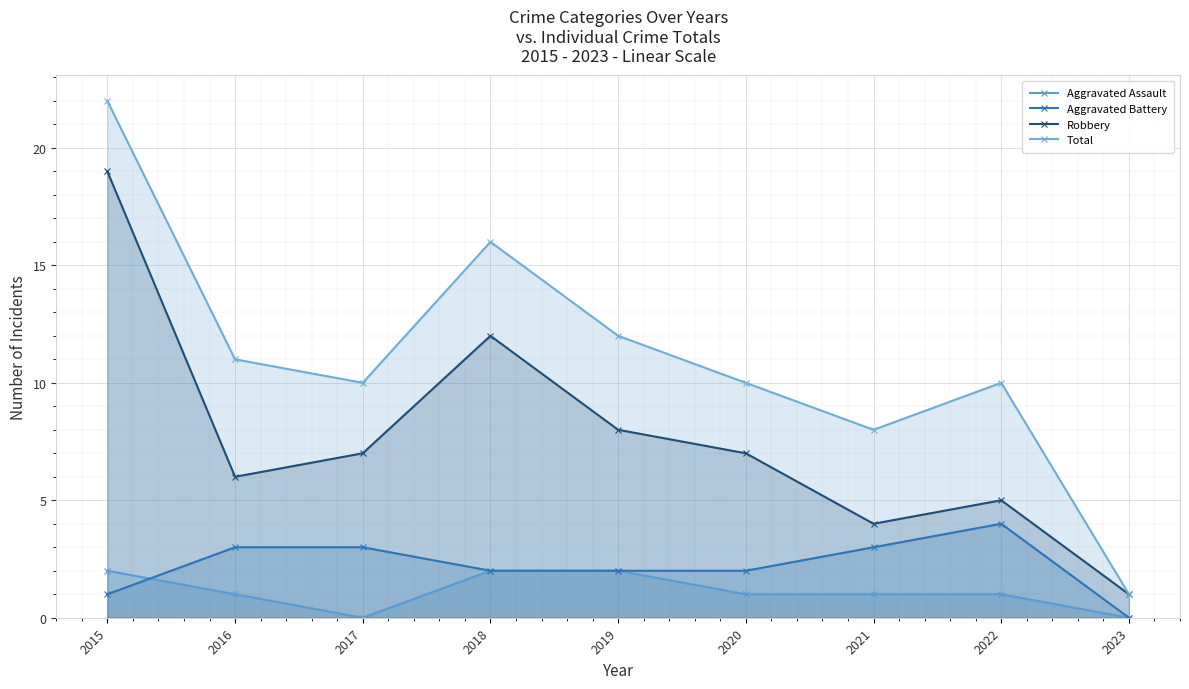

How many series are shown in this chart?

4